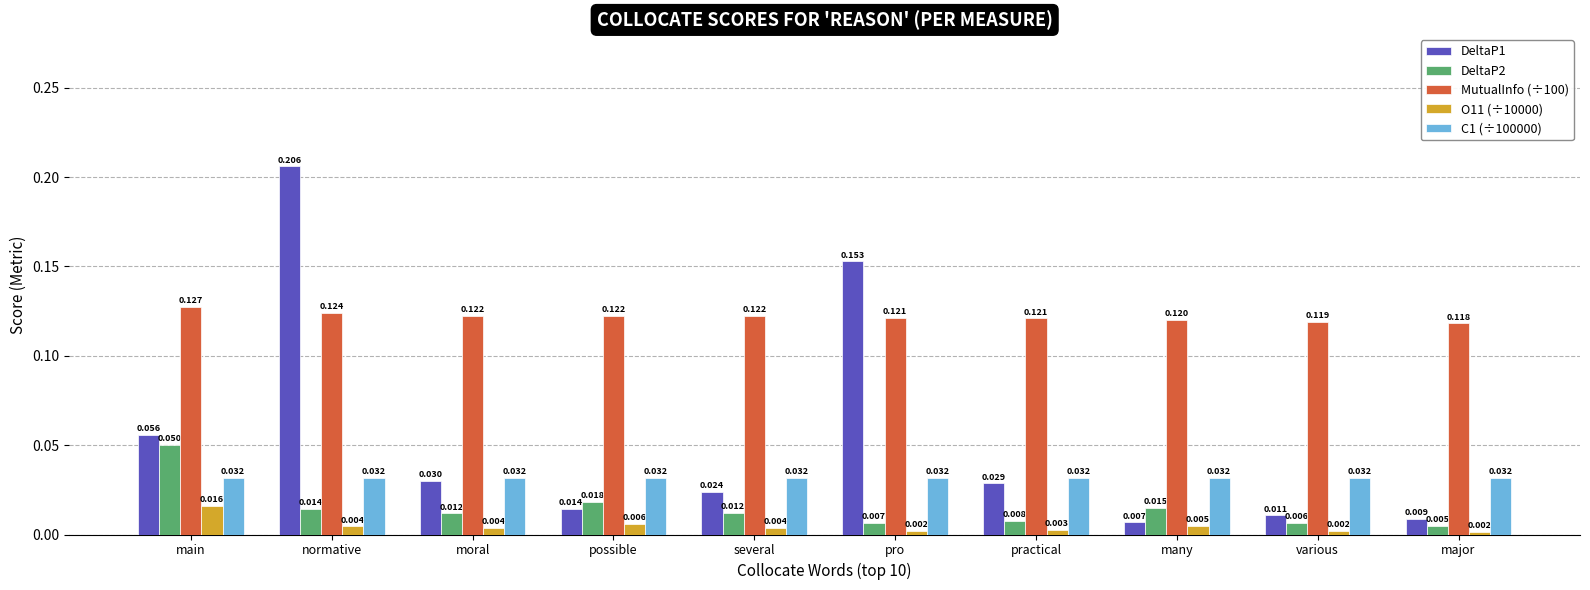

Between pro and various, which series saw the biggest shift?

DeltaP1